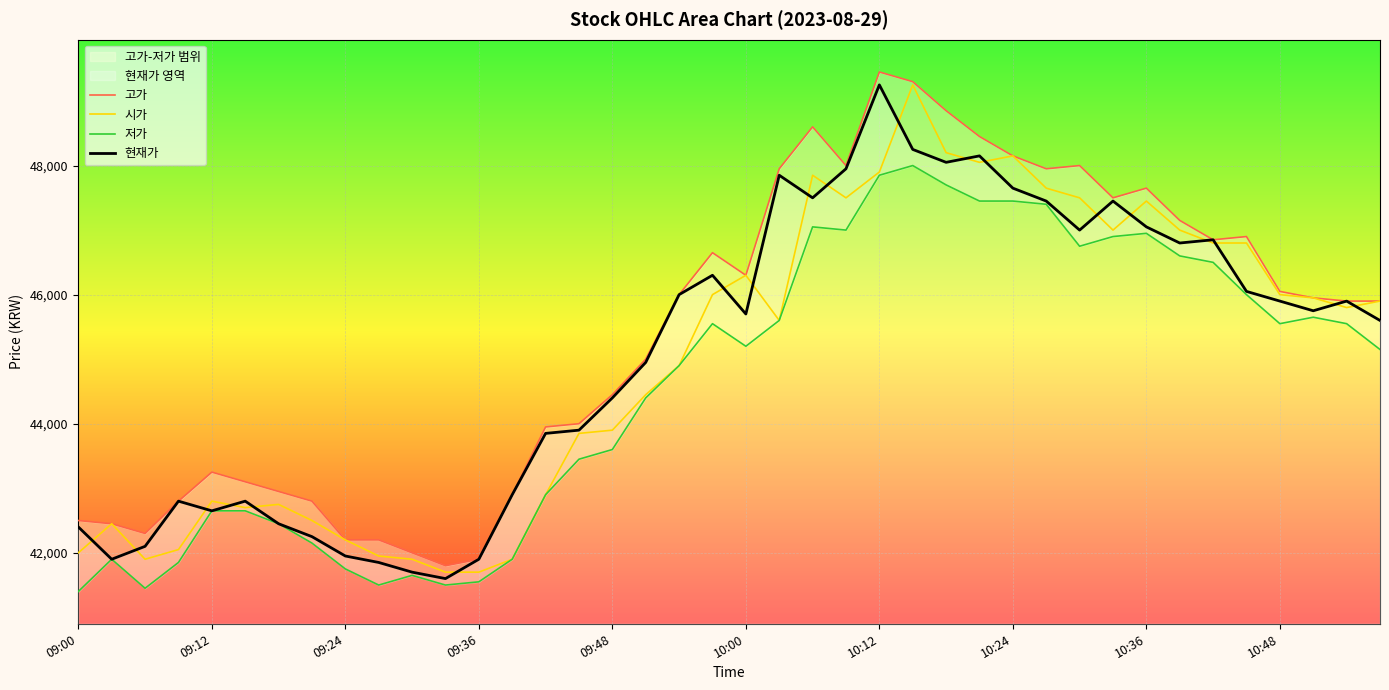

What is the value of the 저가 point at the 18th from the left?

44400